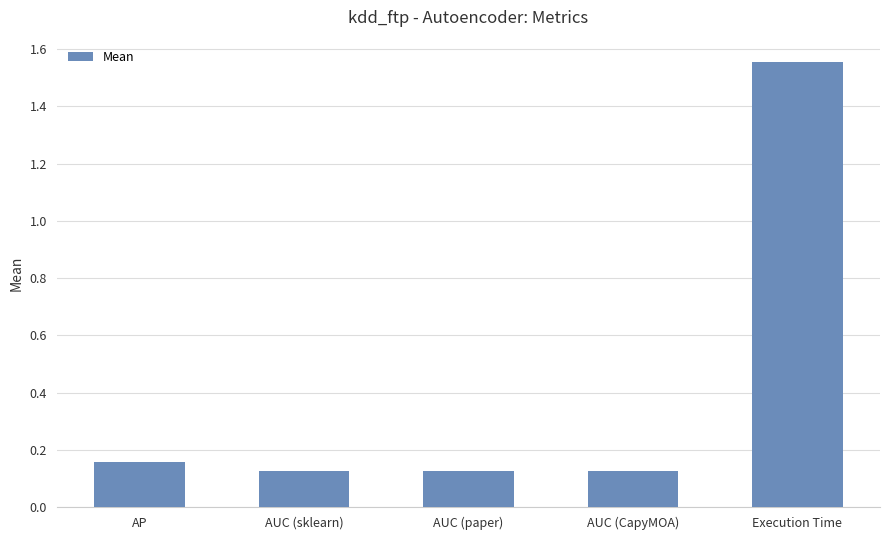

Which category has the highest value across all series?

Execution Time